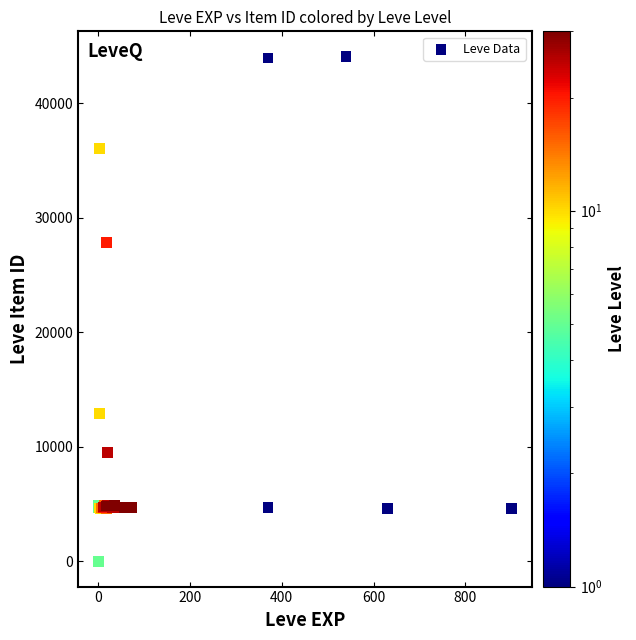

What Y value in the scatter plot is closest to 22048?

27884